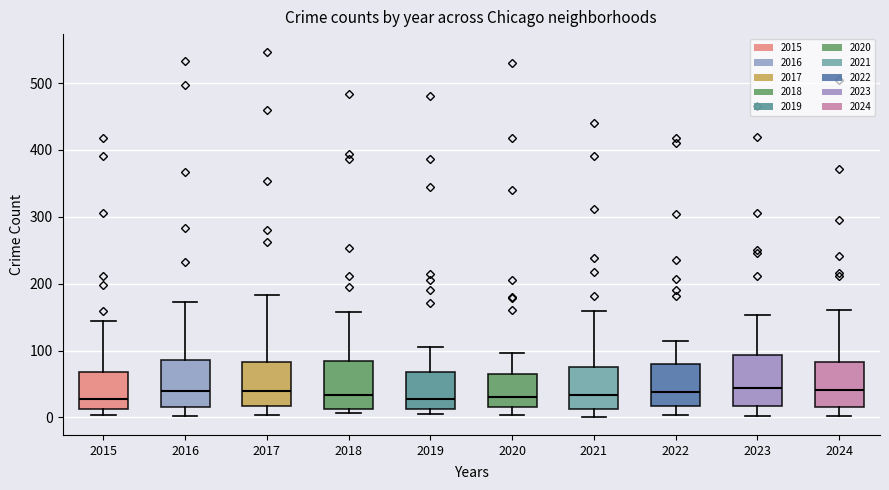

Reading left to right, read every box against the y-axis: the position of its median line, the range the box covers, and the ends of its whiskers. The values are not printed on the chart, so give them approximately, as read against the axis.

2015: median 30, box 10 to 70, whiskers 0 to 140
2016: median 40, box 20 to 90, whiskers 0 to 170
2017: median 40, box 20 to 80, whiskers 0 to 180
2018: median 30, box 10 to 80, whiskers 10 (just below the box's lower edge) to 160
2019: median 30, box 10 to 70, whiskers 10 (just below the box's lower edge) to 110
2020: median 30, box 20 to 70, whiskers 0 to 100
2021: median 30, box 10 to 80, whiskers 0 to 160
2022: median 40, box 20 to 80, whiskers 0 to 110
2023: median 40, box 20 to 90, whiskers 0 to 150
2024: median 40, box 20 to 80, whiskers 0 to 160